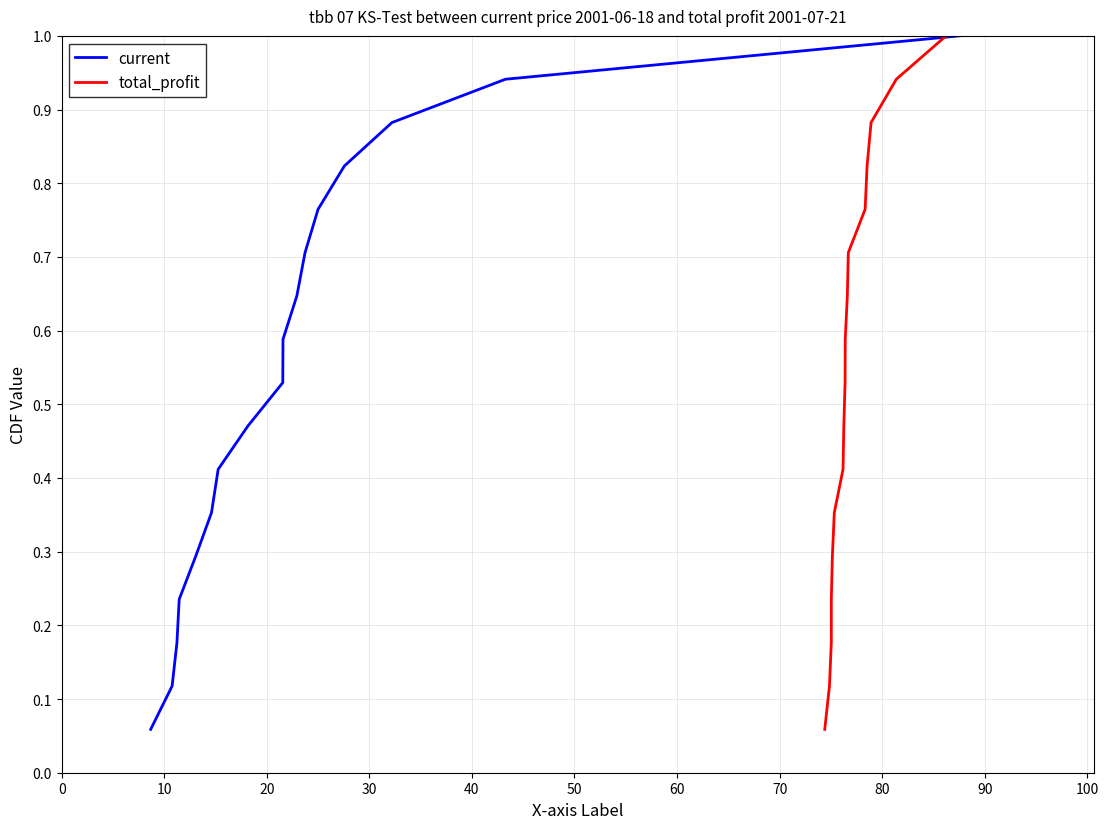

Does the chart have visible grid lines?

Yes